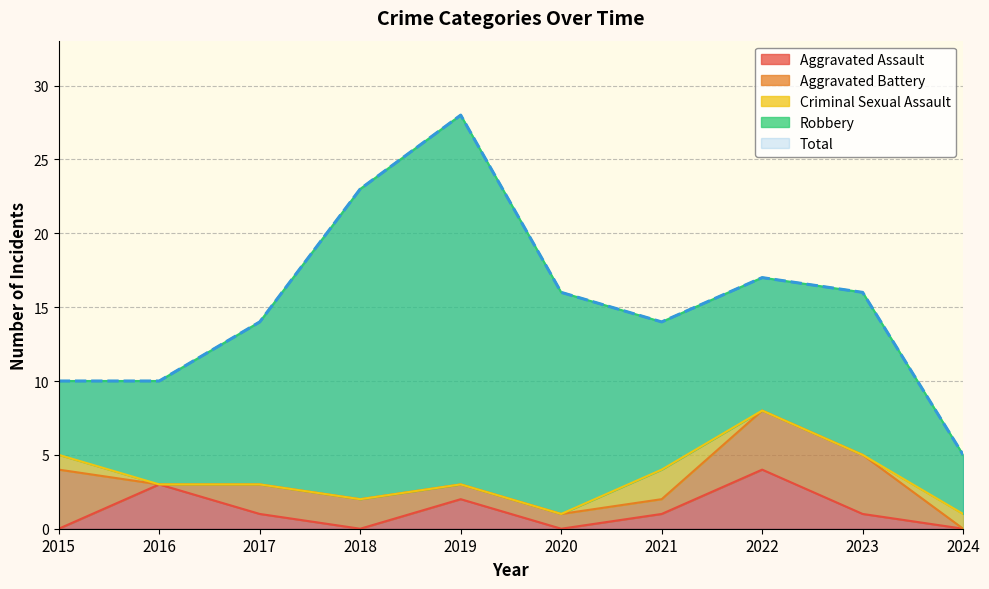

Reading right to left, transcribe all the data shown in this chart.

Aggravated Assault: 0	1	4	1	0	2	0	1	3	0
Aggravated Battery: 0	4	4	1	1	1	2	2	0	4
Criminal Sexual Assault: 1	0	0	2	0	0	0	0	0	1
Robbery: 4	11	9	10	15	25	21	11	7	5
Total: 5	16	17	14	16	28	23	14	10	10